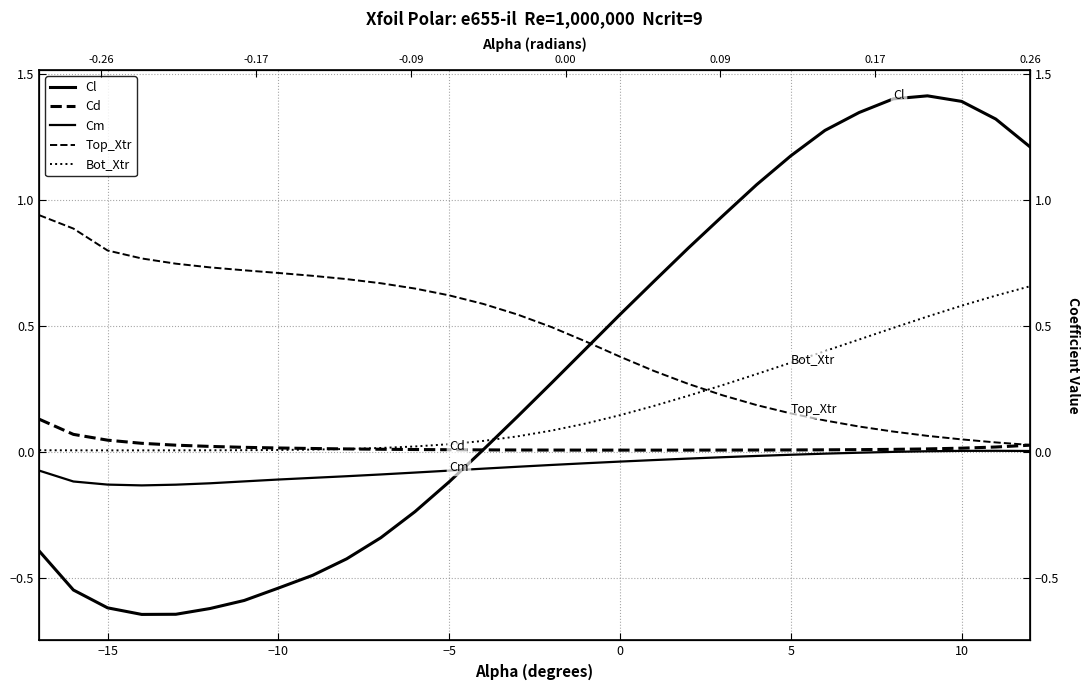

Which category has the lowest value in the Bot_Xtr series?

−15